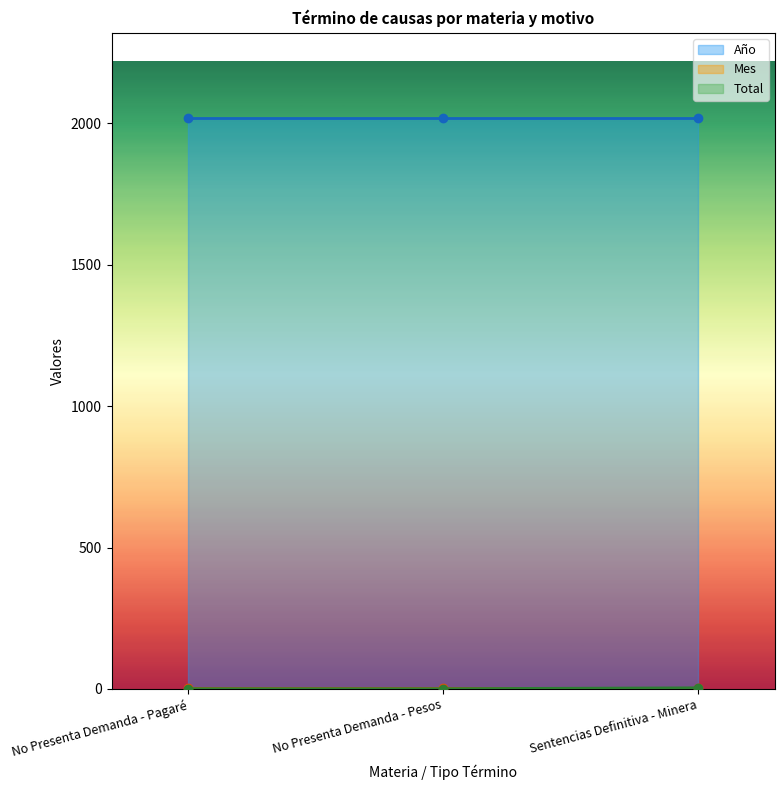

What is the value of the Año point at the 3rd from the left?

2017